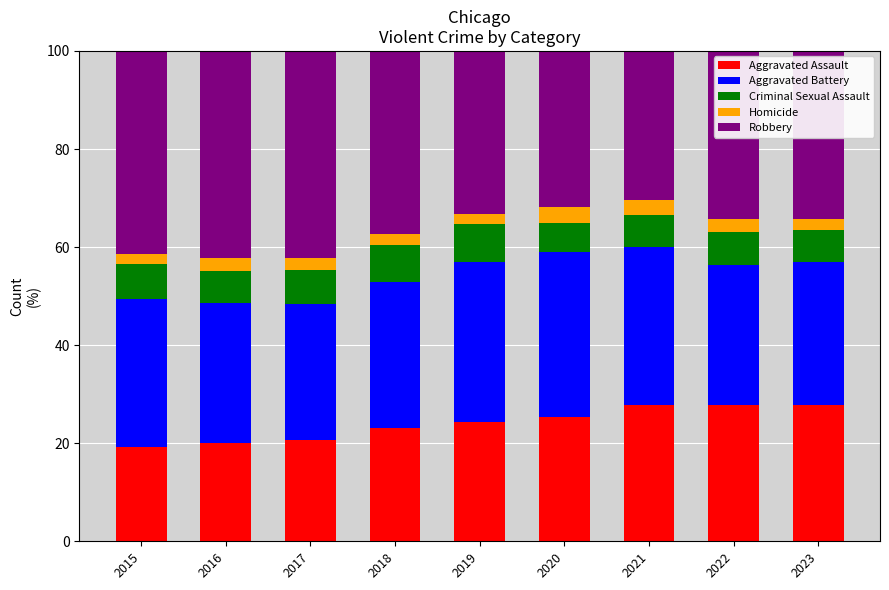

What is the difference between the second highest and minimum values in the Aggravated Assault series?

8.5